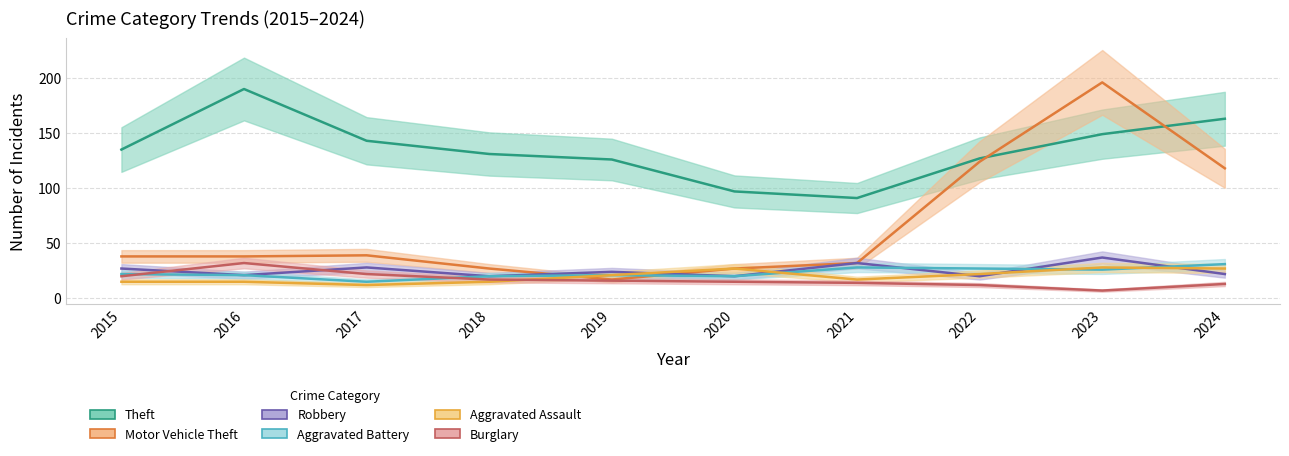

What is the sum of the Motor Vehicle Theft values at 2017 and 2016?

77